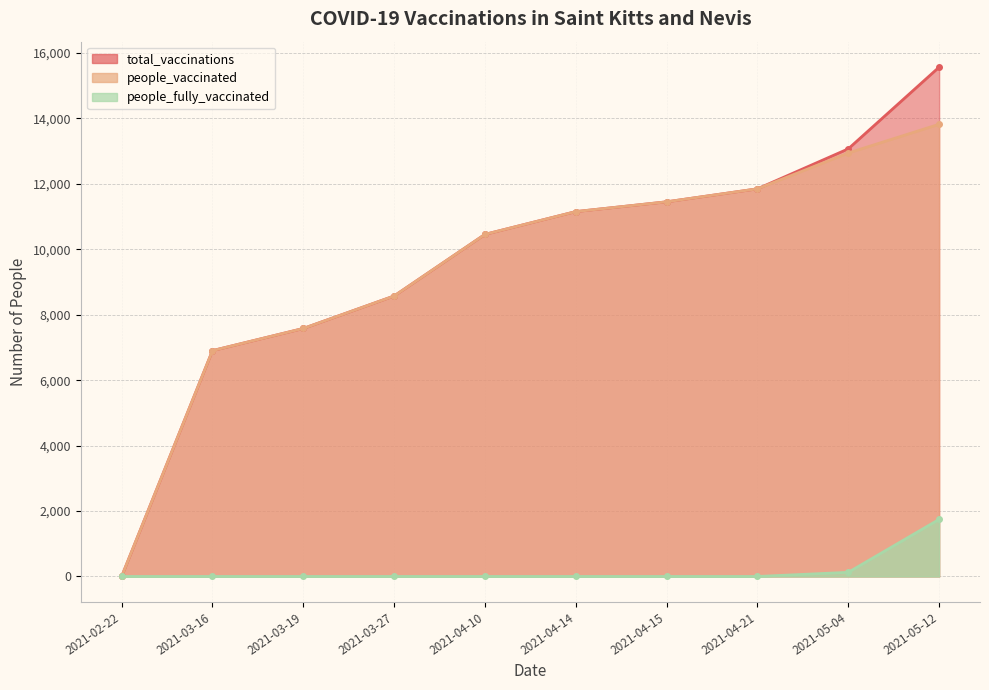

Reading left to right, list all the values displayed in this chart.

total_vaccinations: 0	6903	7580	8573	10456	11152	11451	11848	13070	15567
people_vaccinated: 0	6903	7580	8573	10456	11152	11451	11848	12943	13821
people_fully_vaccinated: 0	0	0	0	0	0	0	0	127	1746